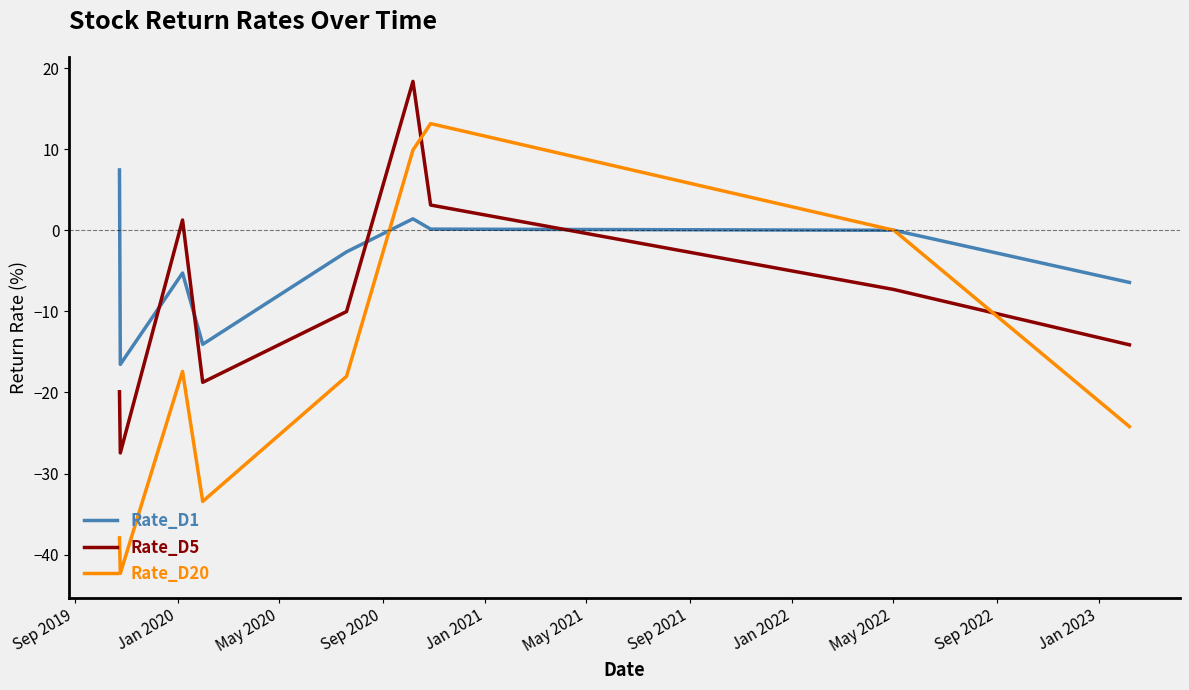

True or false: Rate_D1 and Rate_D5 cross at least once.

True